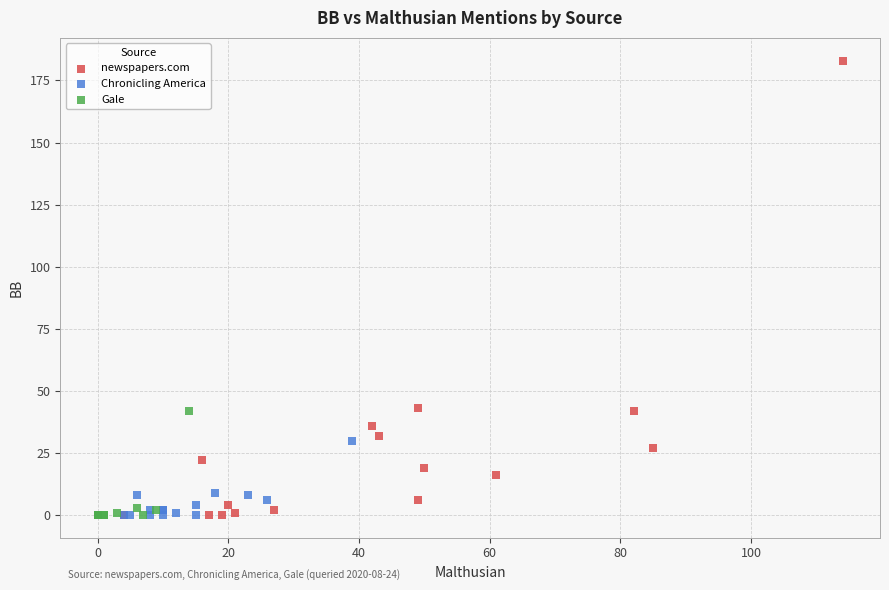

Which series has the largest Y range (max minus min)?

newspapers.com